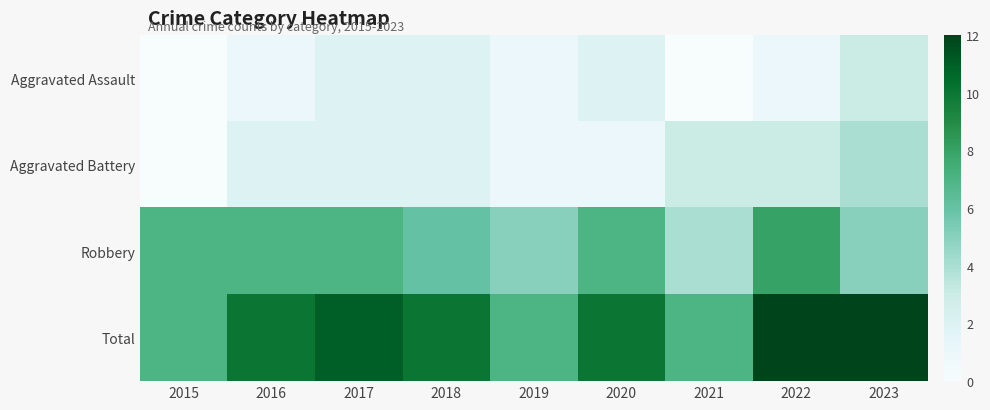

How many series are shown in this chart?

4